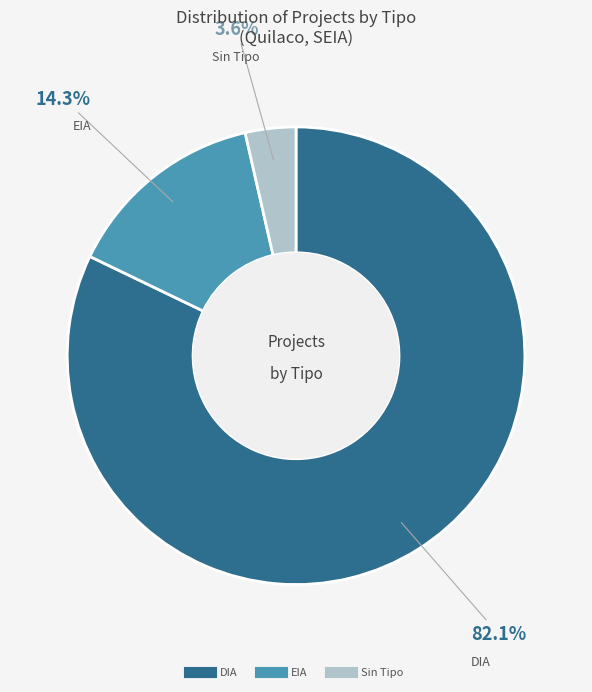

Is there any slice that represents more than half of the pie?

Yes